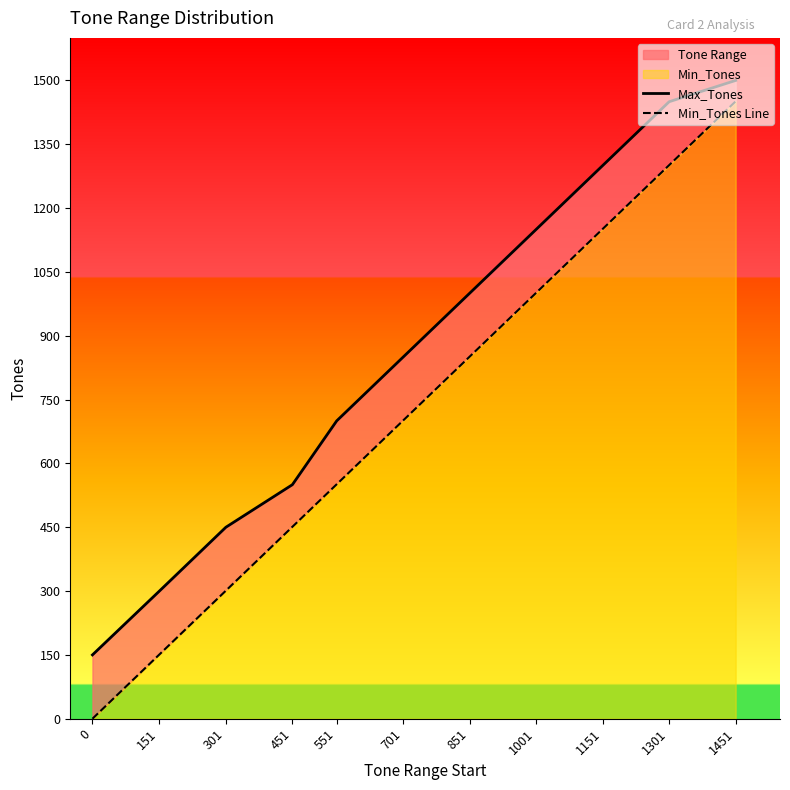

Does the chart display data point markers on the line(s)?

No